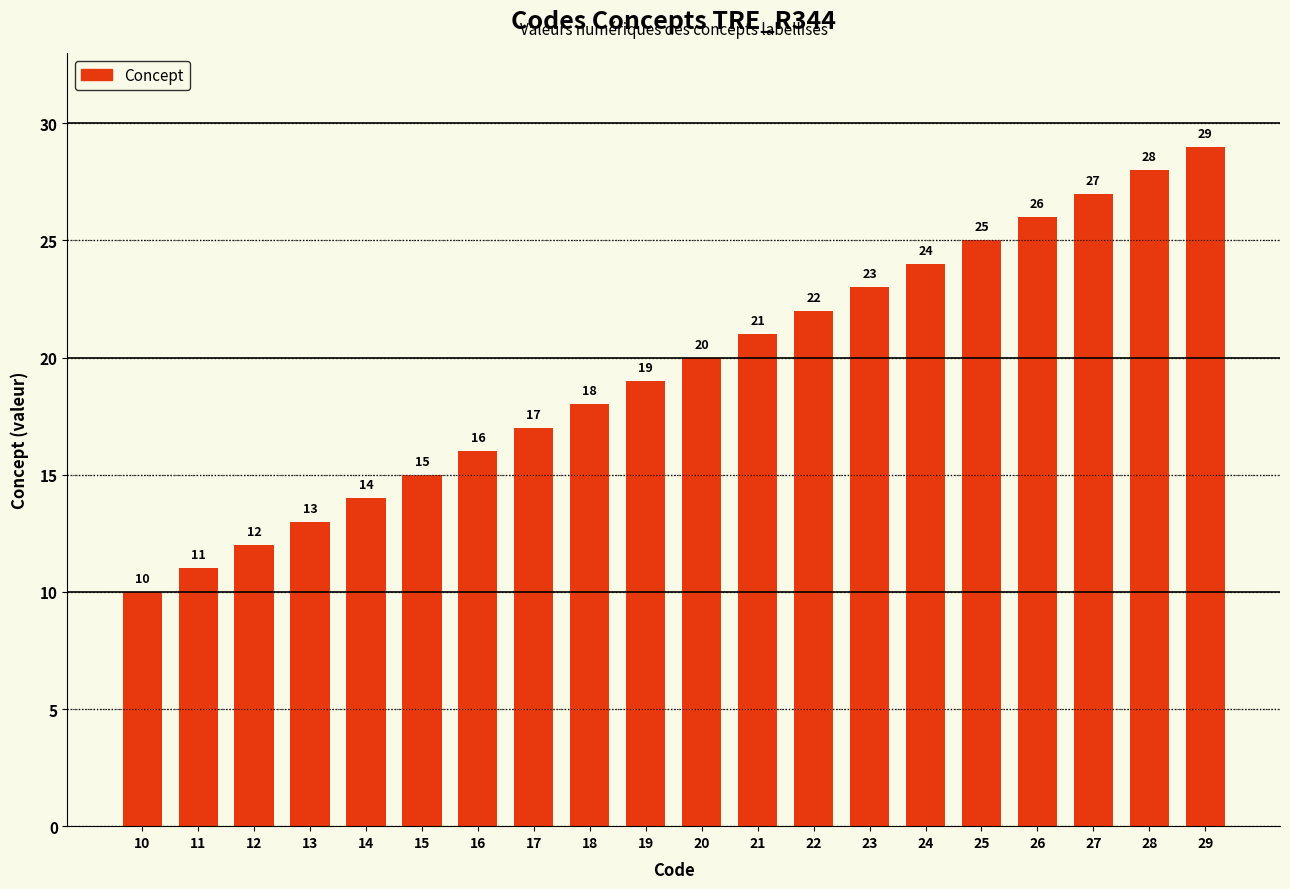

Rank the categories by value from lowest to highest.

10, 11, 12, 13, 14, 15, 16, 17, 18, 19, 20, 21, 22, 23, 24, 25, 26, 27, 28, 29